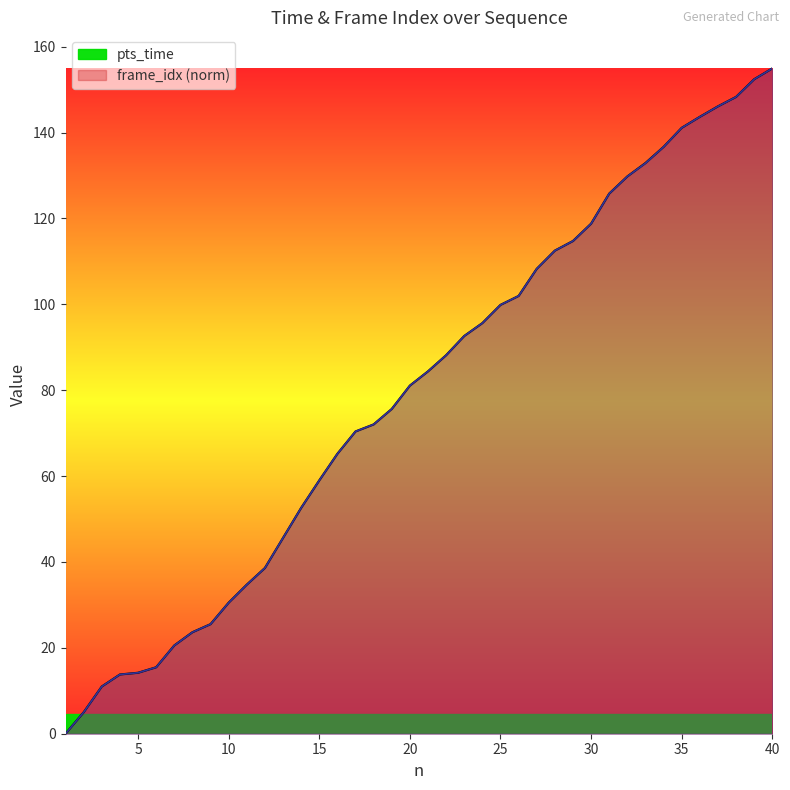

Which series has the largest total across all categories?

pts_time